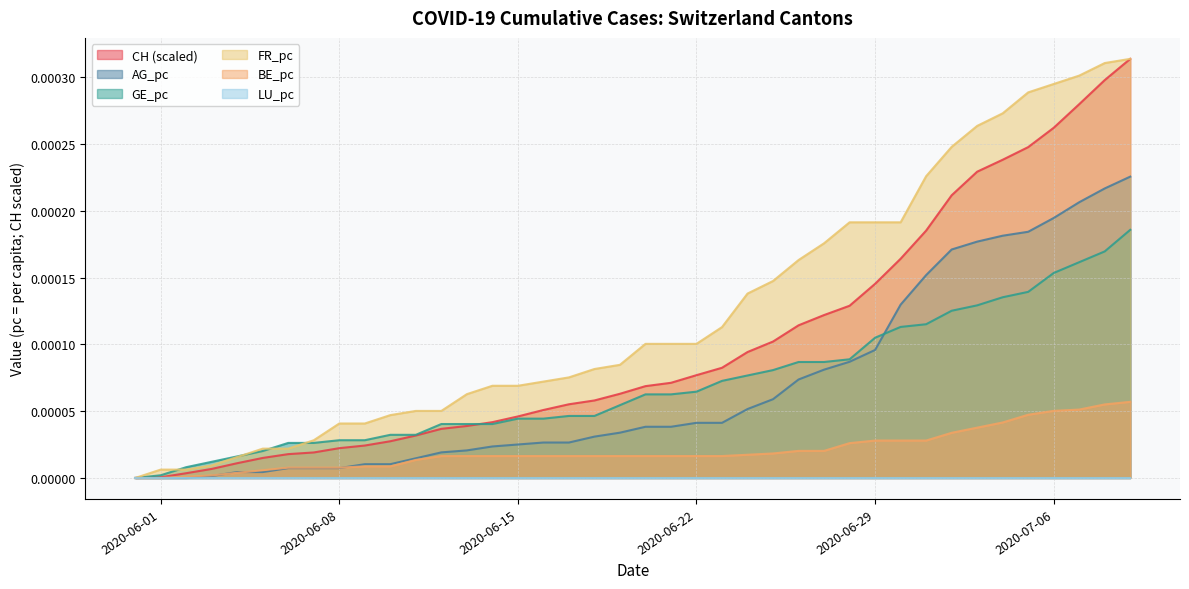

Which series has the largest total across all categories?

FR_pc